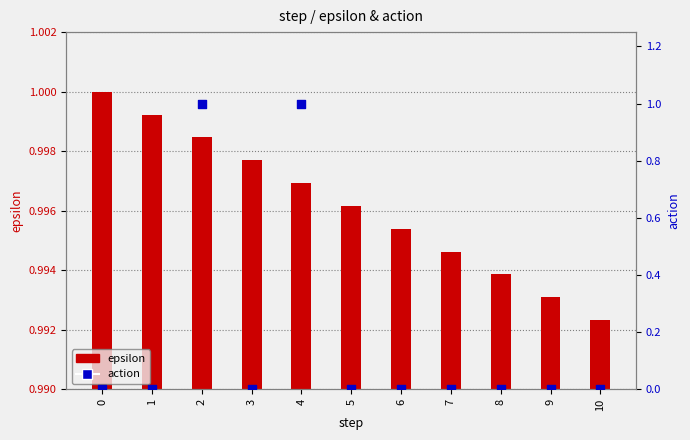

Which series has the largest total across all categories?

epsilon (left)